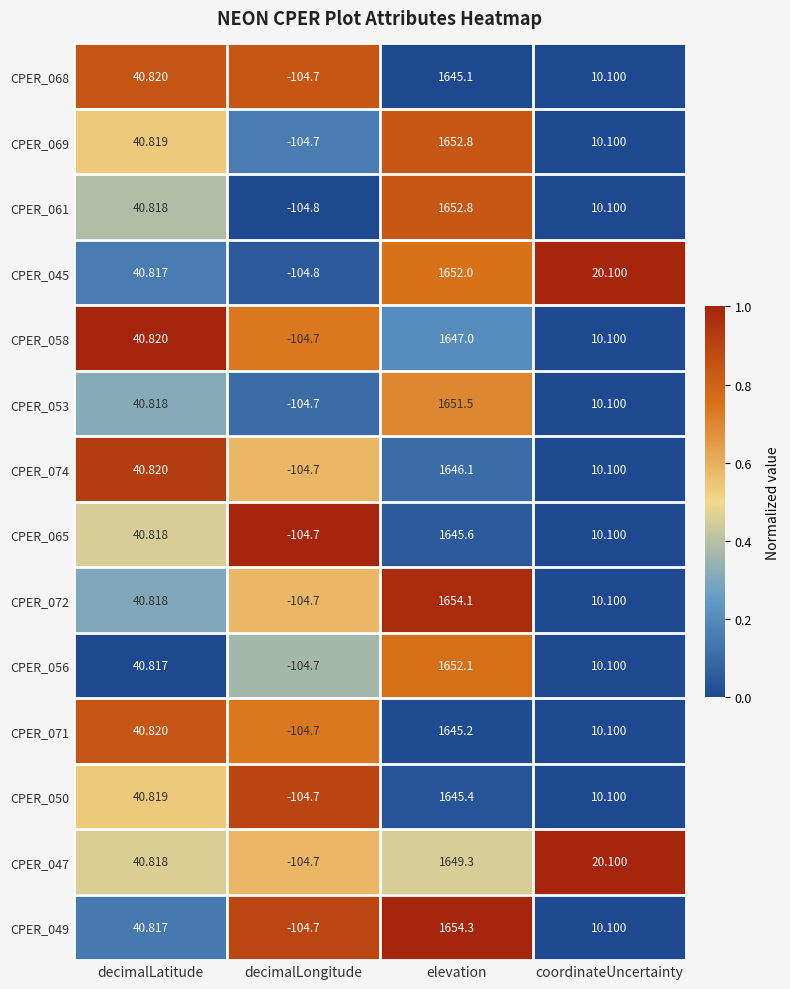

At which category is the sum across all series the highest?

elevation